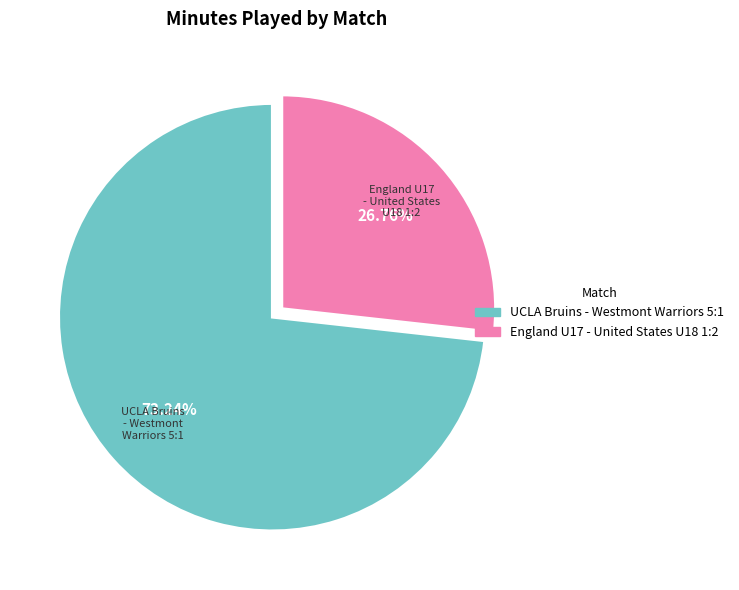

To the nearest percent, what is the combined percentage of England U17 - United States U18 1:2 and UCLA Bruins - Westmont Warriors 5:1?

100%